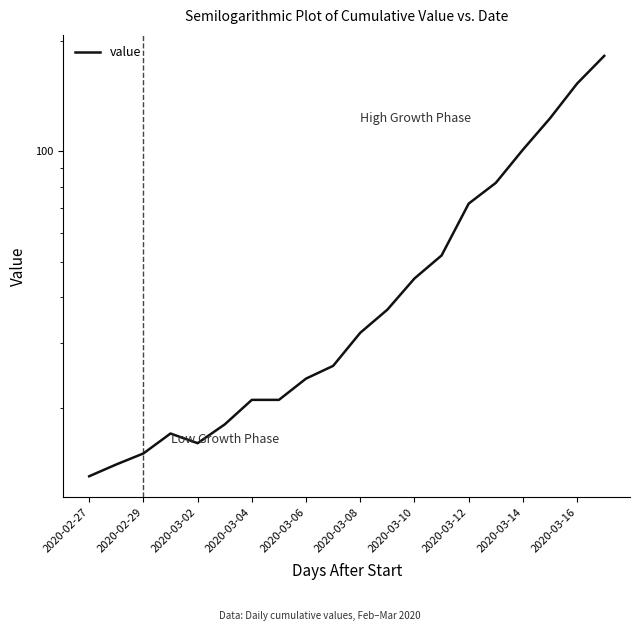

True or false: the data has more than 2 interior local peaks.

False